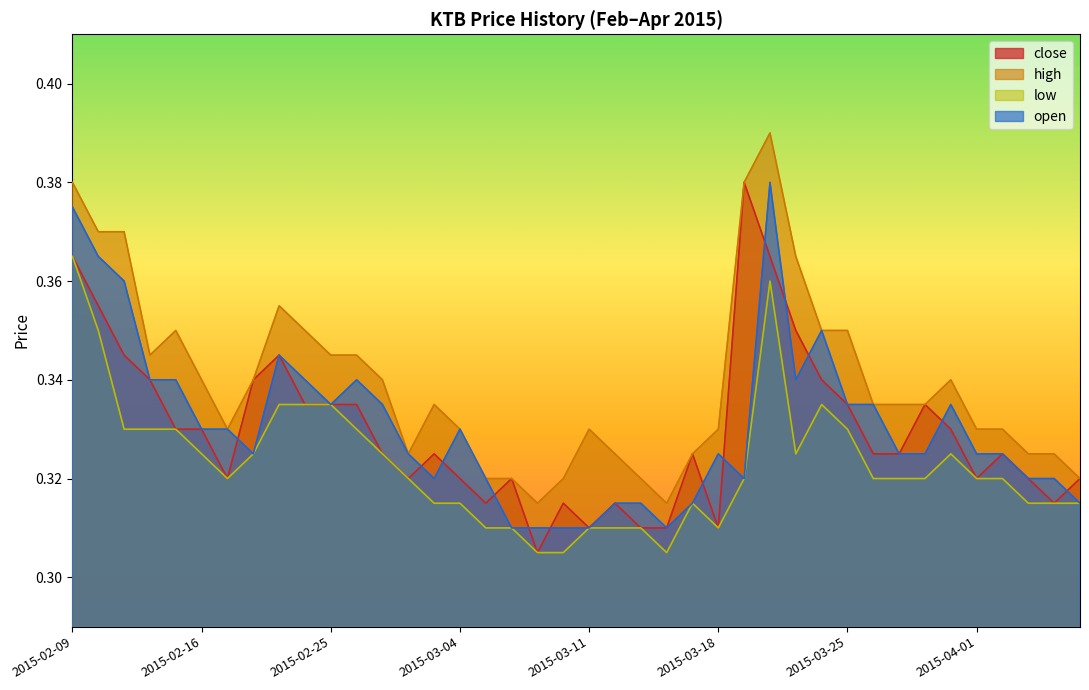

Rank the series by their maximum value, from lowest to highest.

low, close, open, high